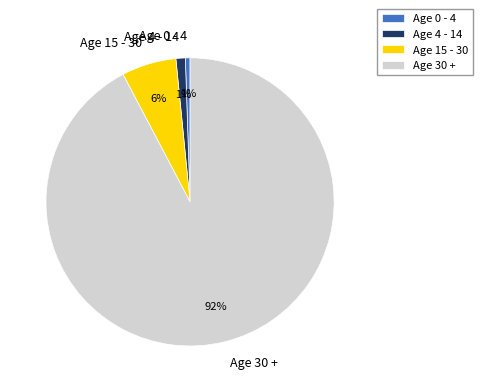

To the nearest percent, what is the average slice percentage?

25%